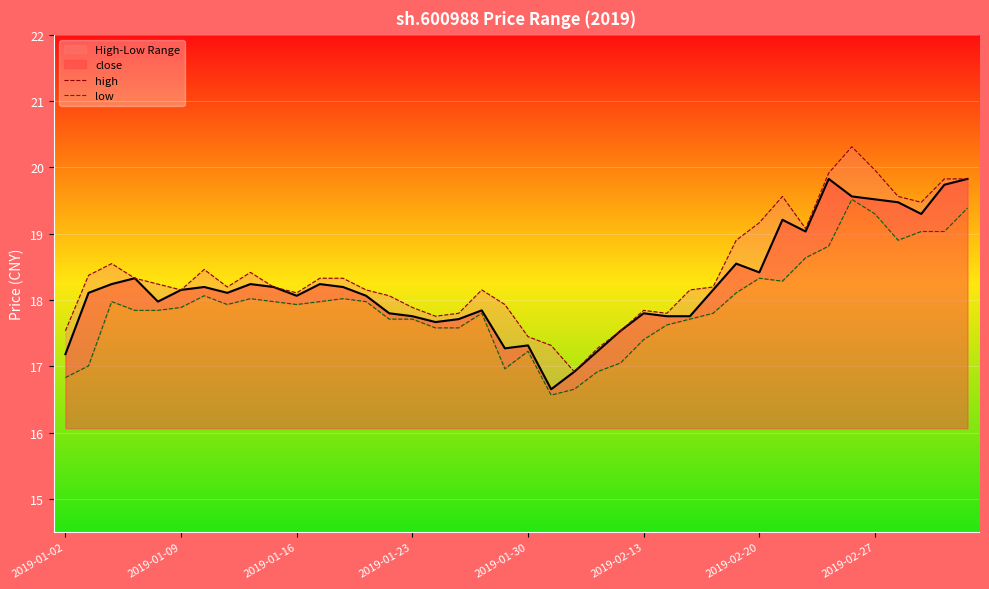

Is it true that close equals 7.9 at 2019-02-27?

False